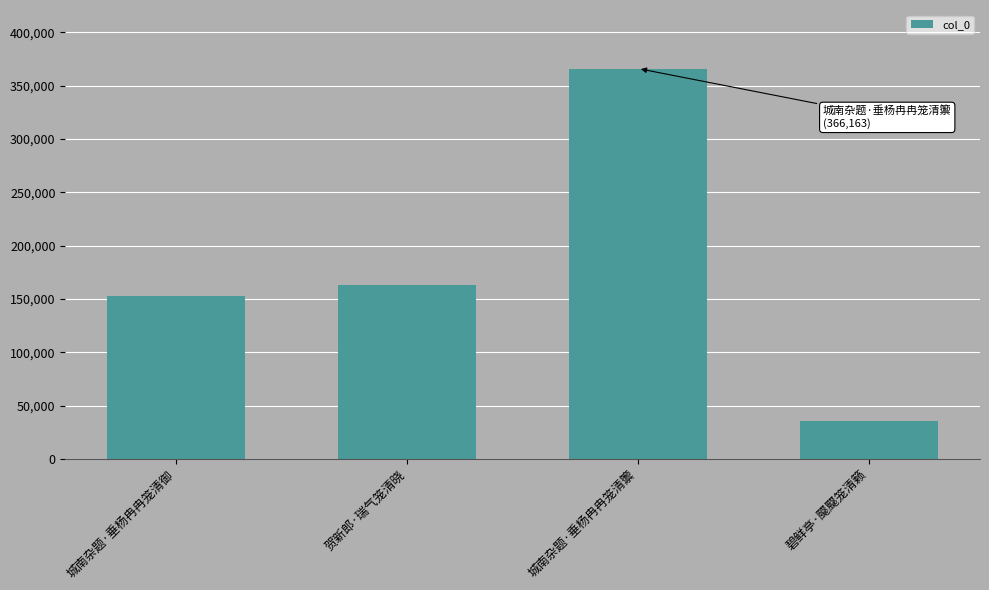

List the labels in order of value, smallest first.

碧鲜亭·飋飋笼清籁, 城南杂题·垂杨冉冉笼清御, 贺新郎·瑞气笼清晓, 城南杂题·垂杨冉冉笼清籞